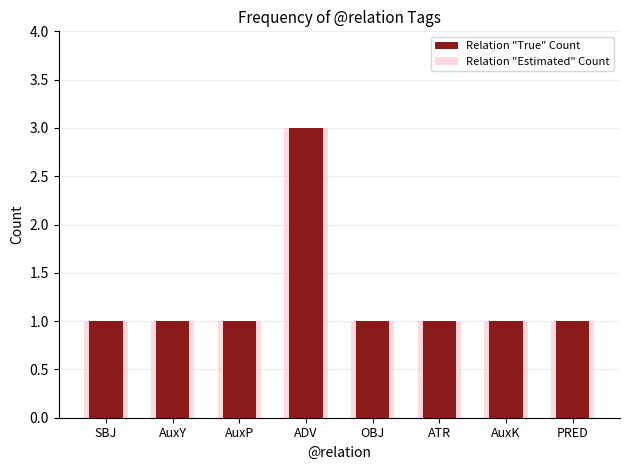

Does the chart contain stacked bars?

No